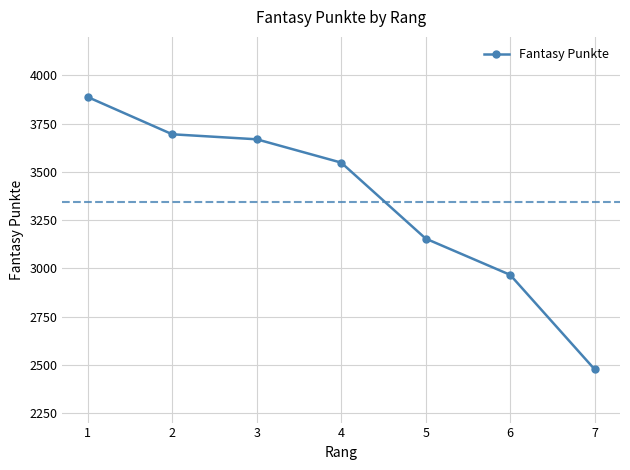

What is the minimum value shown in the chart?

2476